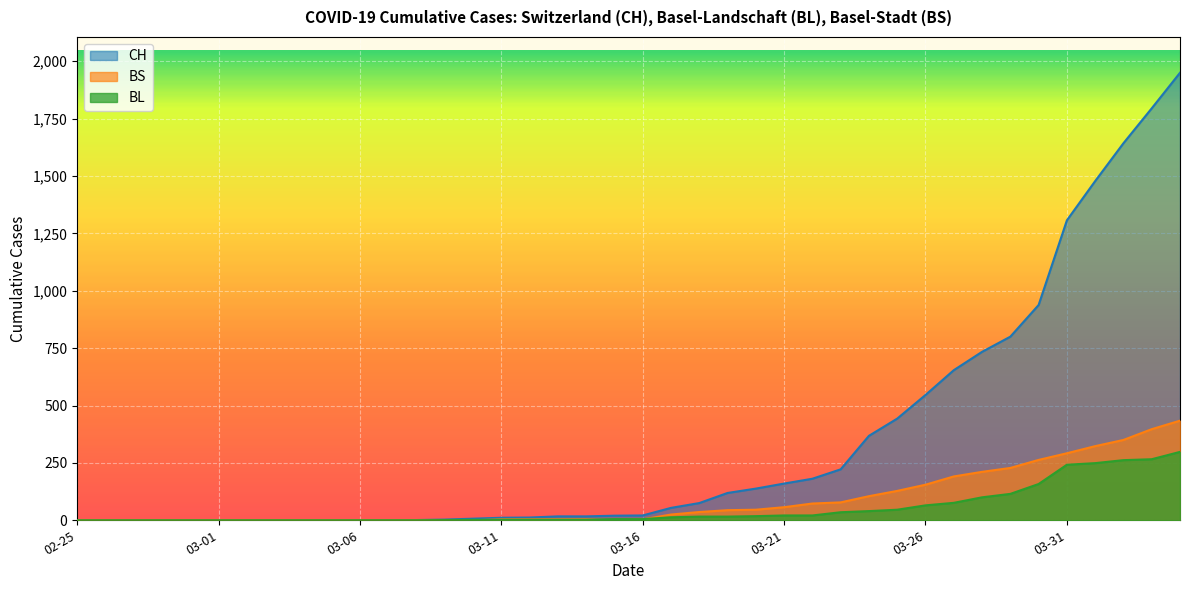

Rank the series by their maximum value, from highest to lowest.

CH, BS, BL